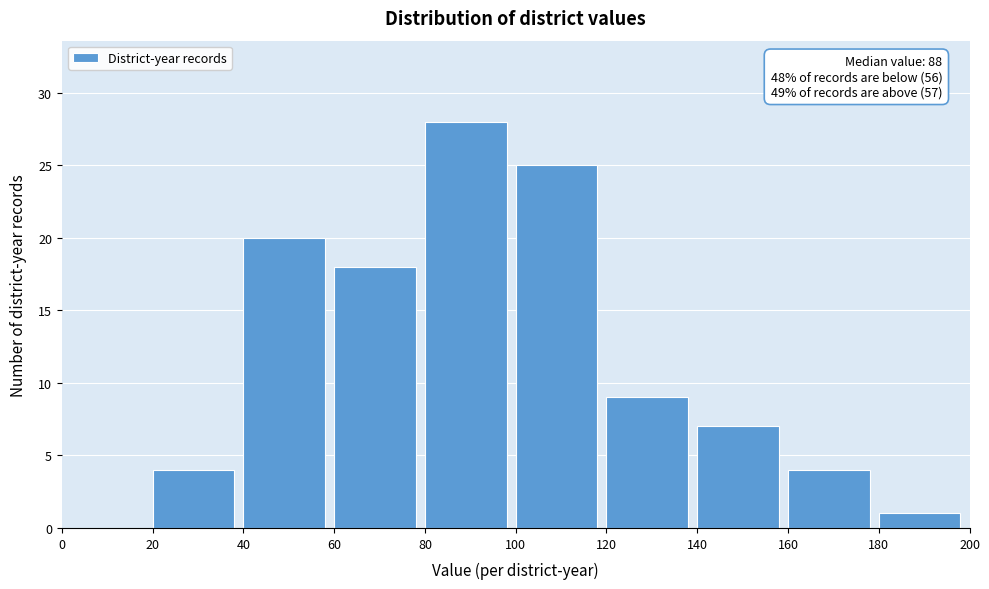

Over which range of the x-axis is the bar tallest?

80 to 100